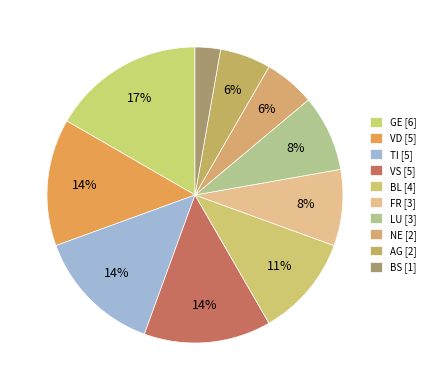

Which category has the biggest portion of the pie?

GE